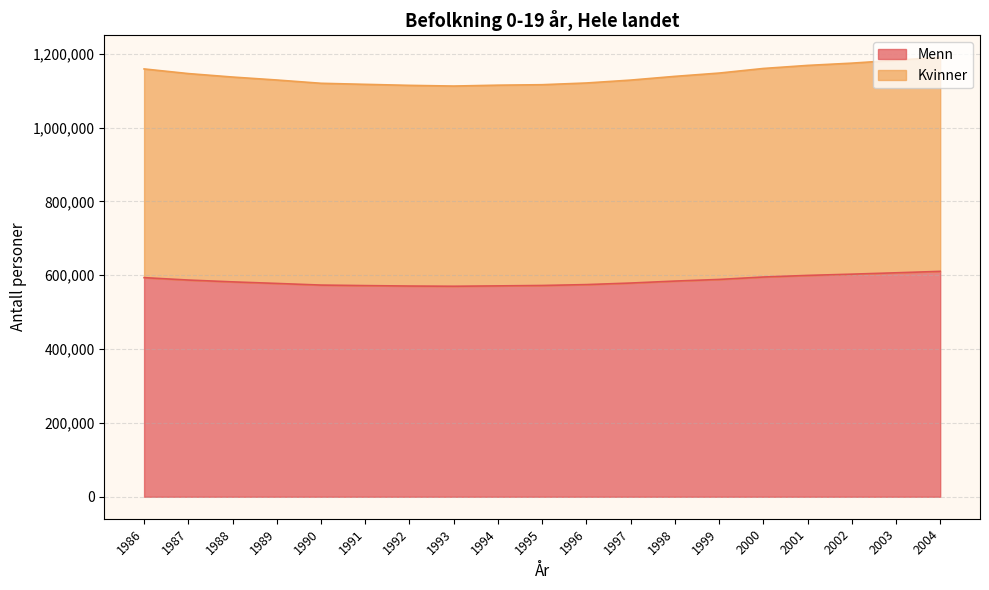

Which series has the largest range (max minus min)?

Kvinner